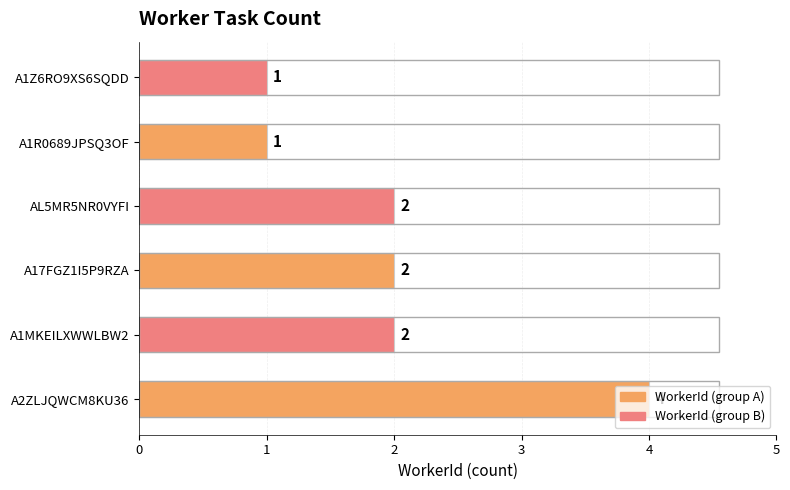

Is it true that the value at A1R0689JPSQ3OF is 1?

True